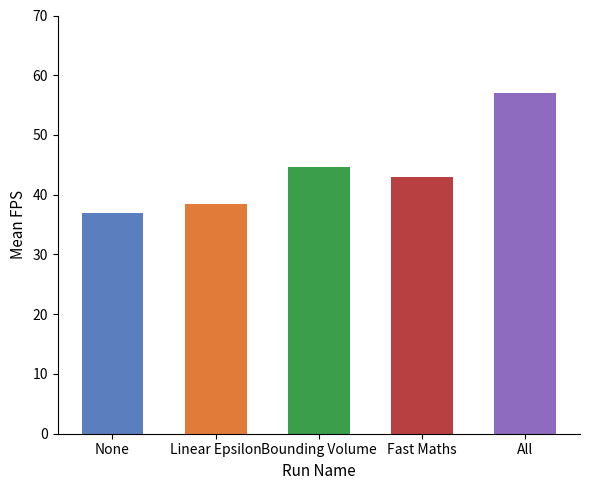

What is the label of the 5th bar from the left?

All